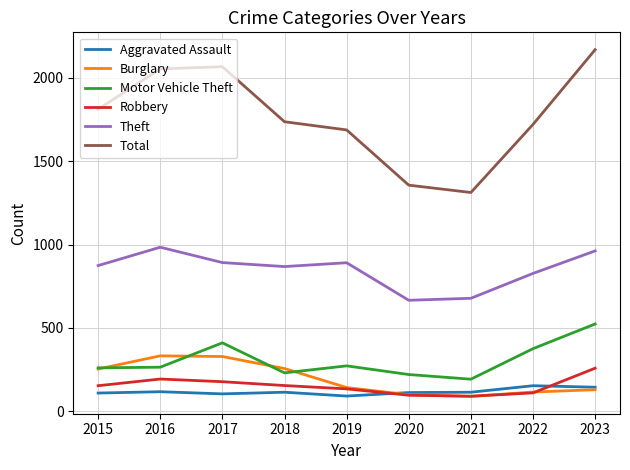

True or false: Robbery and Motor Vehicle Theft cross at least once.

False